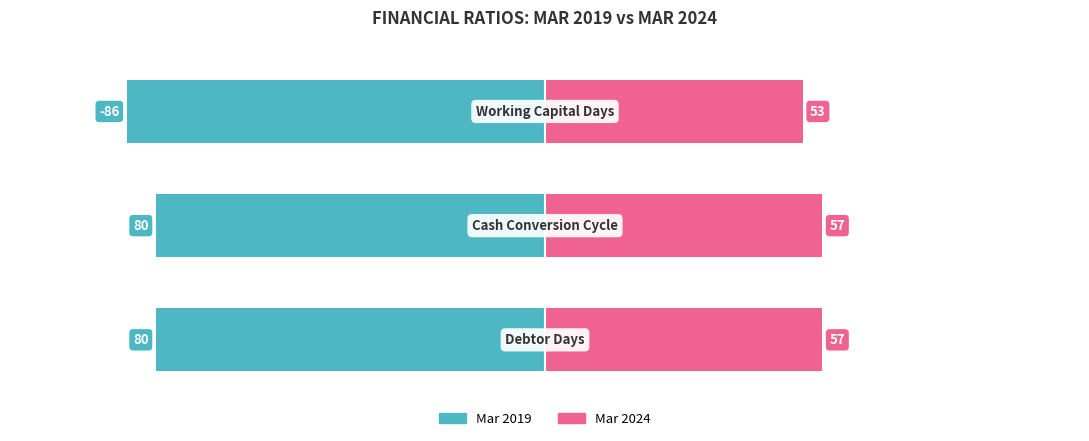

What are all the series names shown in the legend?

Mar 2019, Mar 2024